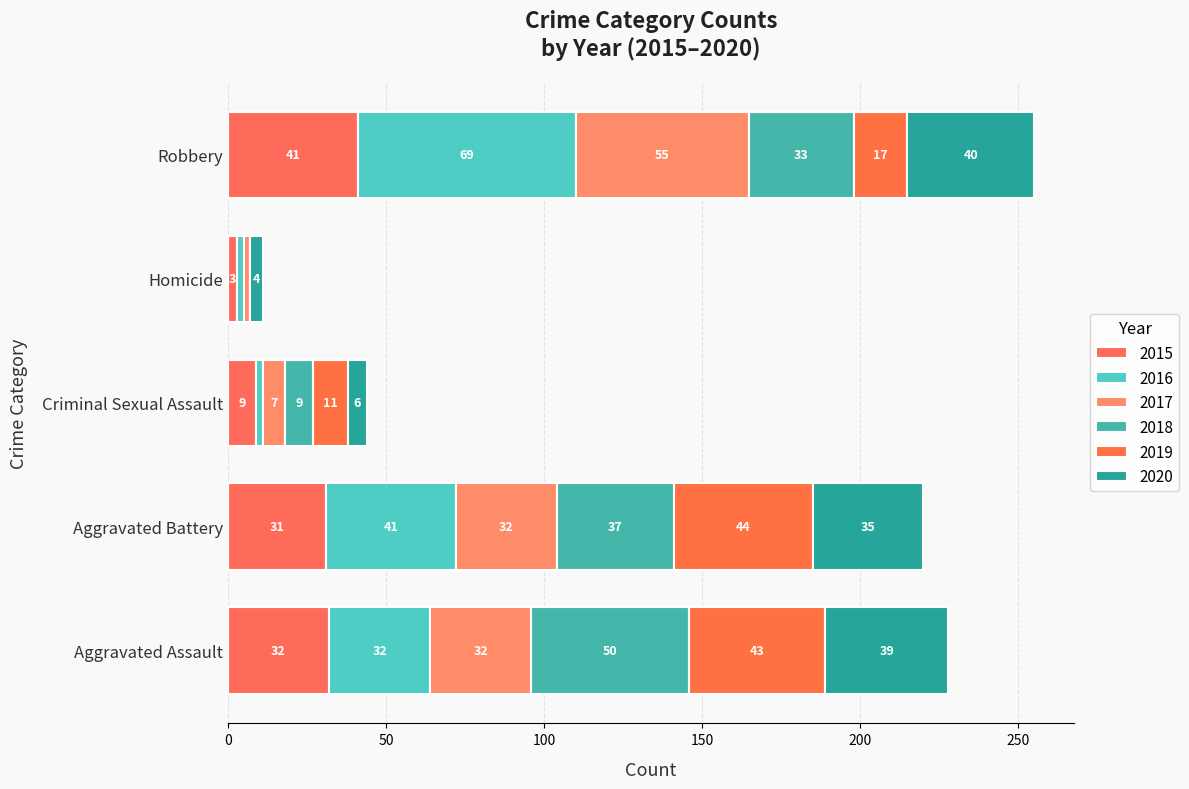

What is the label of the 3rd bar from the left?

Criminal Sexual Assault